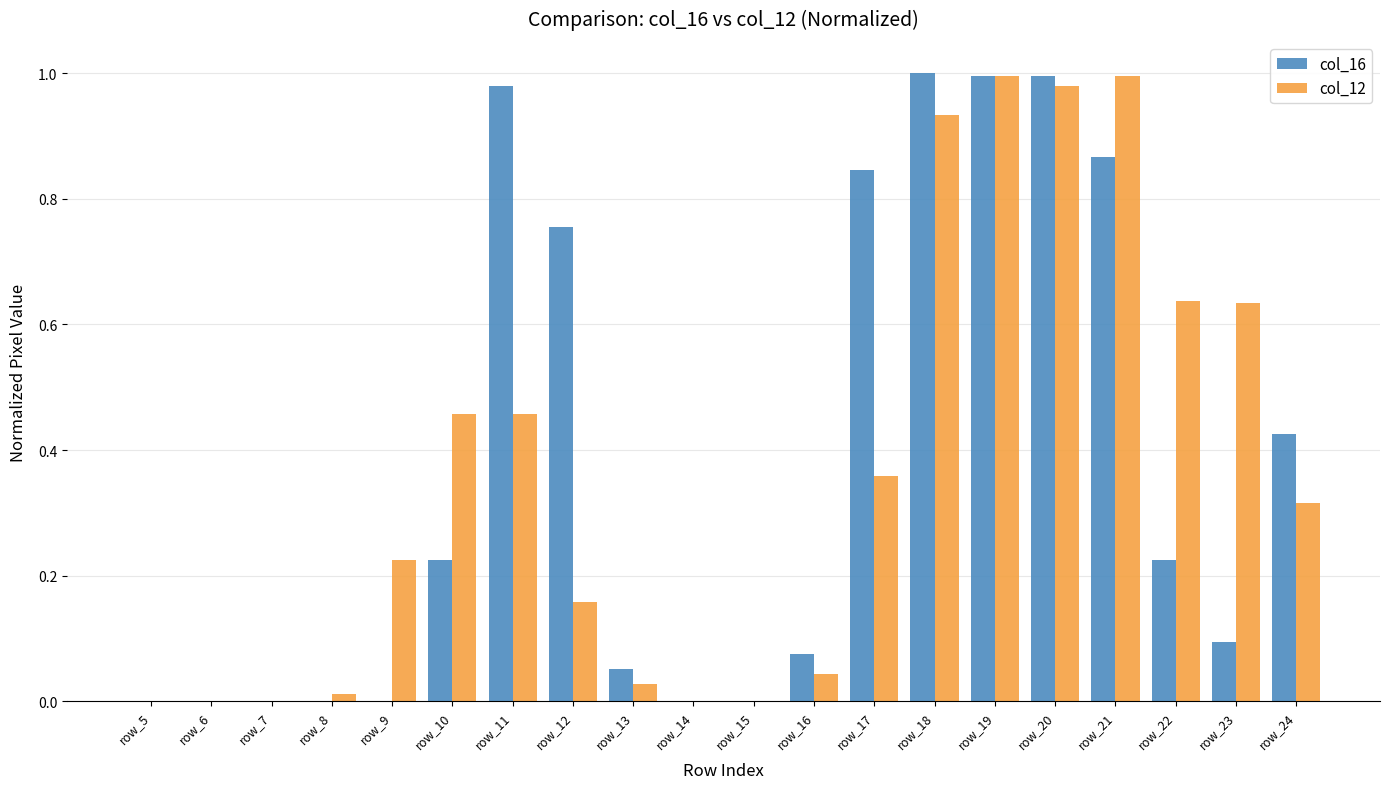

What is the sum of all col_16 values?

7.5